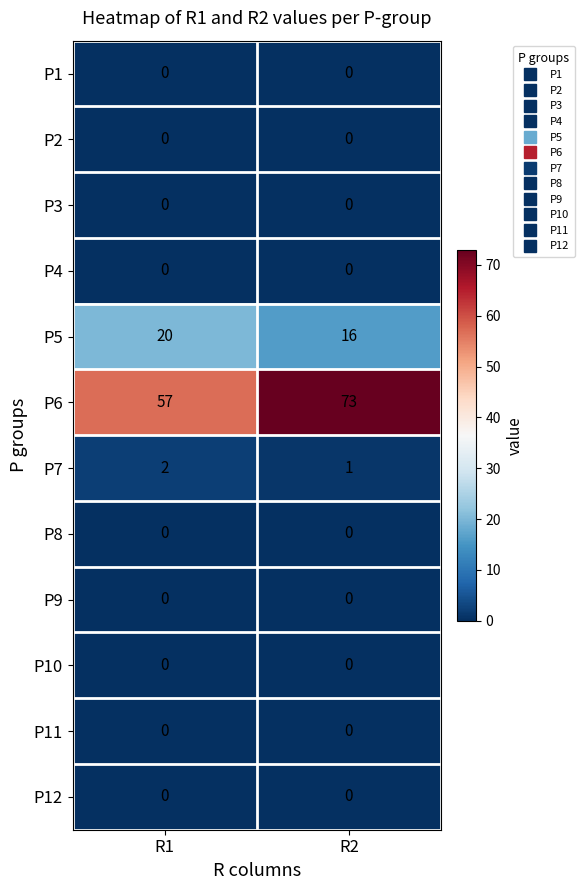

At which category is the sum across all series the highest?

R2